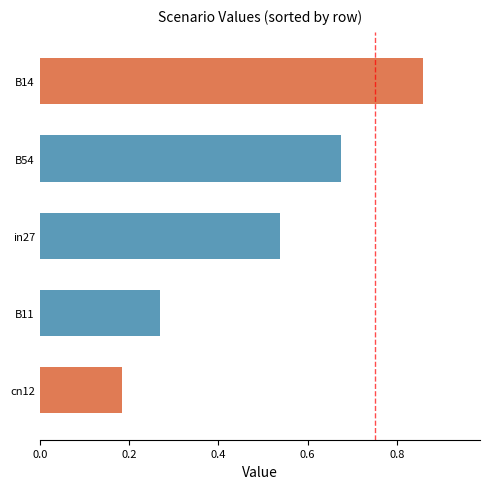

Are the bars horizontal?

Yes